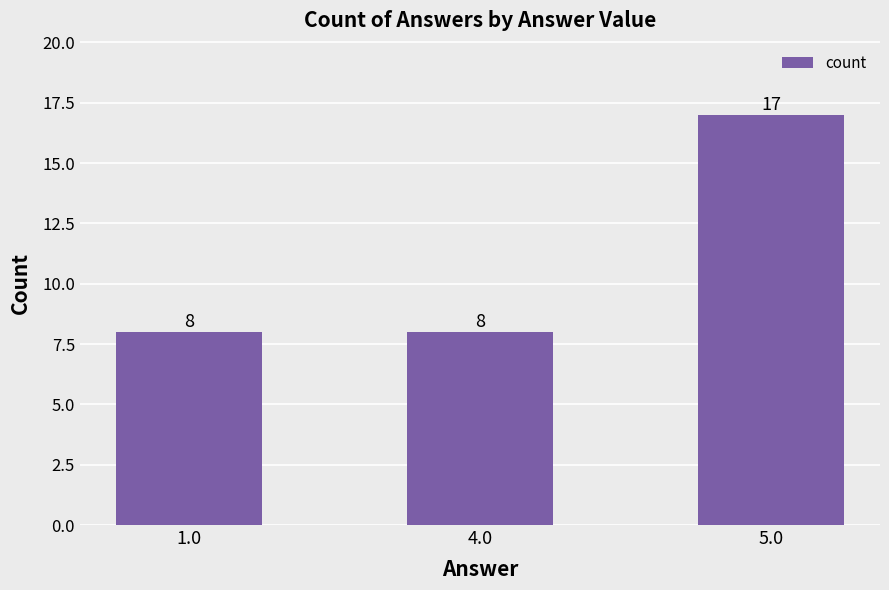

Does the chart contain any negative values?

No